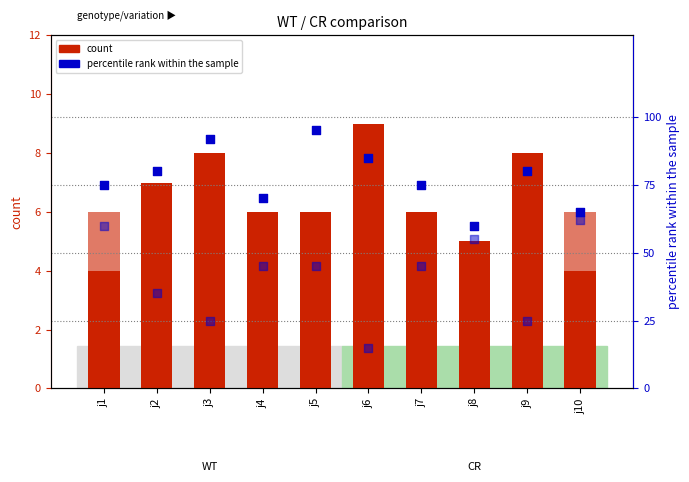

What is the total value across all series at j8?

125